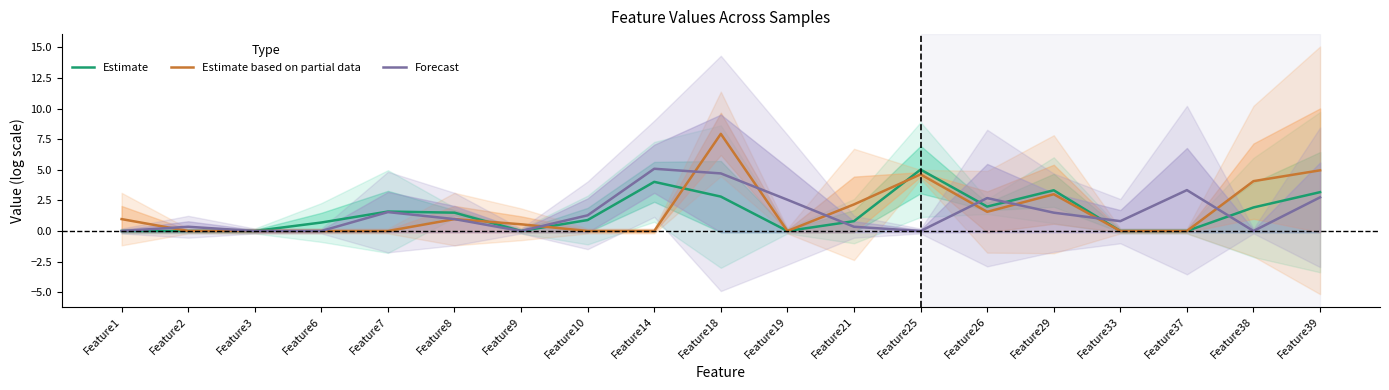

How many positive values does the Forecast series have?

13